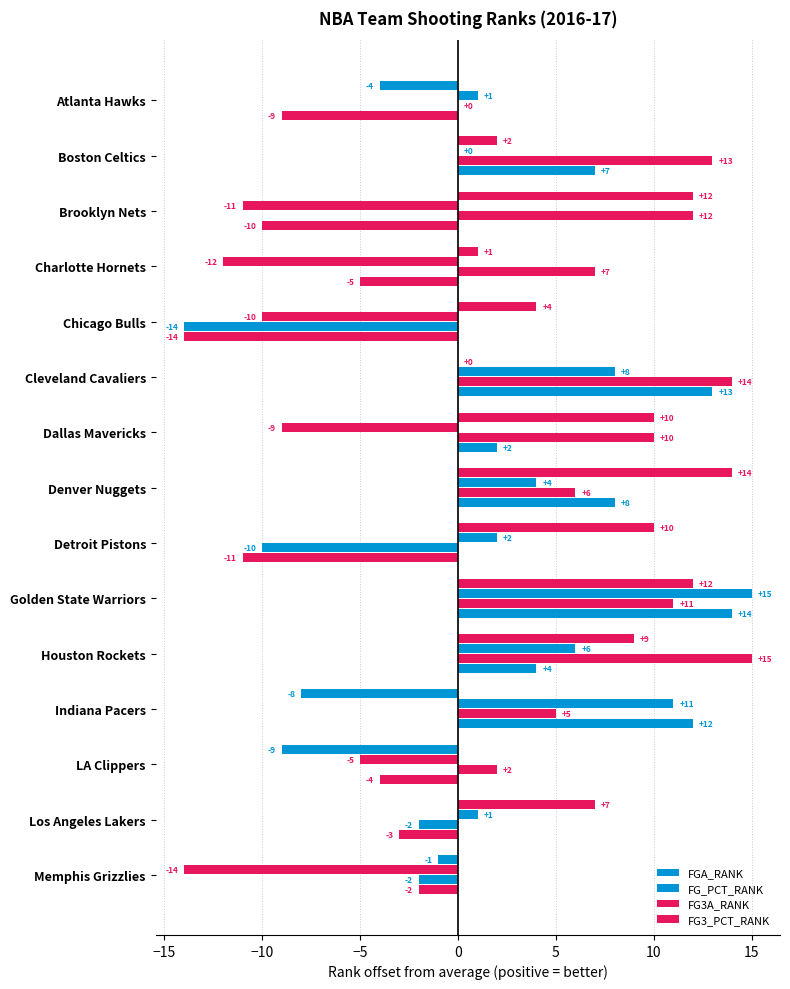

How many categories are shown in the chart?

15